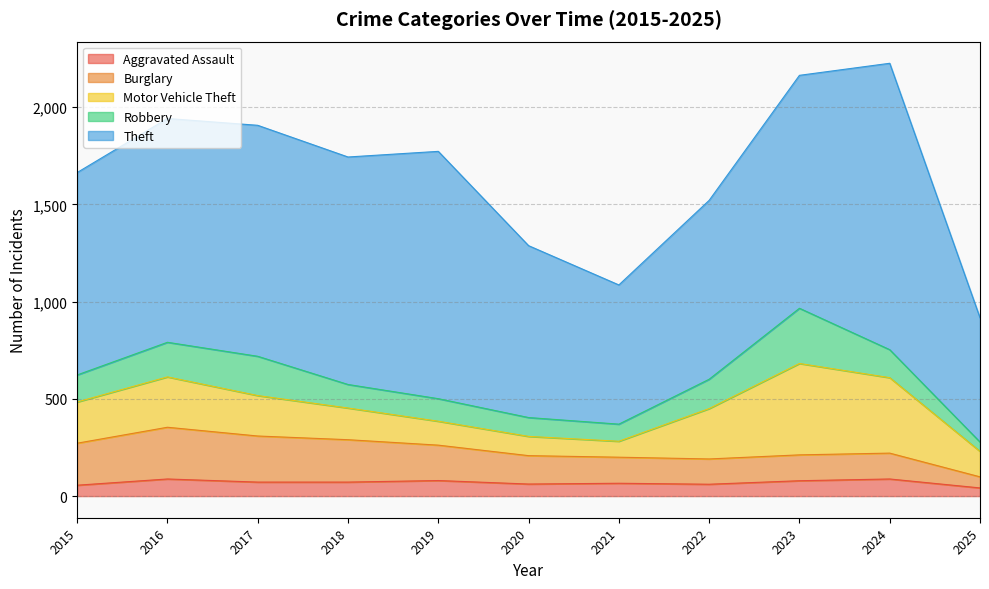

Is it true that Aggravated Assault equals 104 at 2020?

False